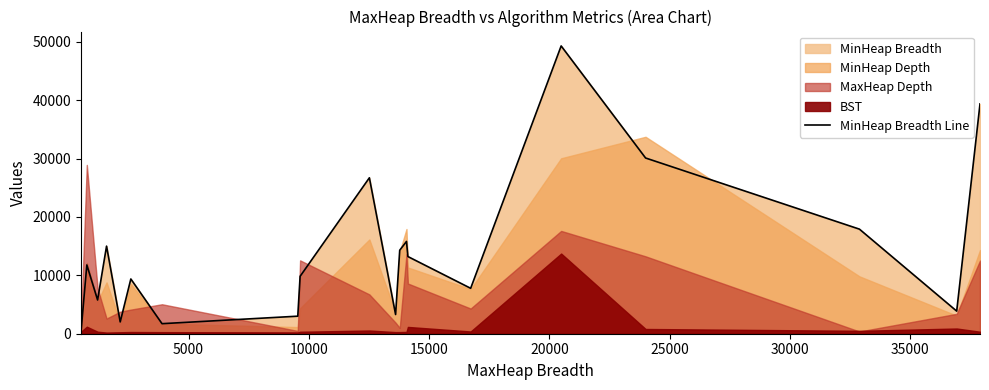

Which has a higher value, 30000 or 40000?

40000